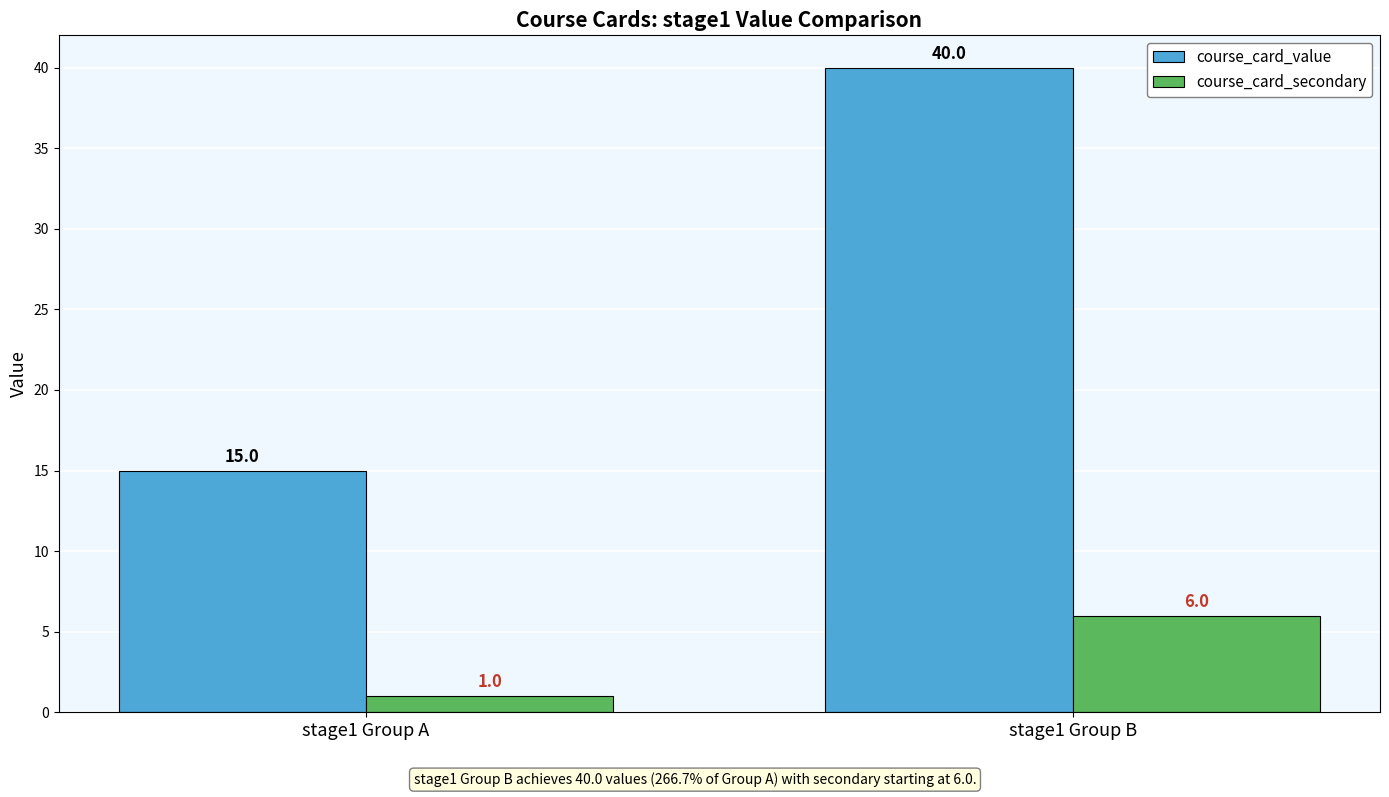

Between stage1 Group A and stage1 Group B, which series saw the biggest shift?

course_card_value